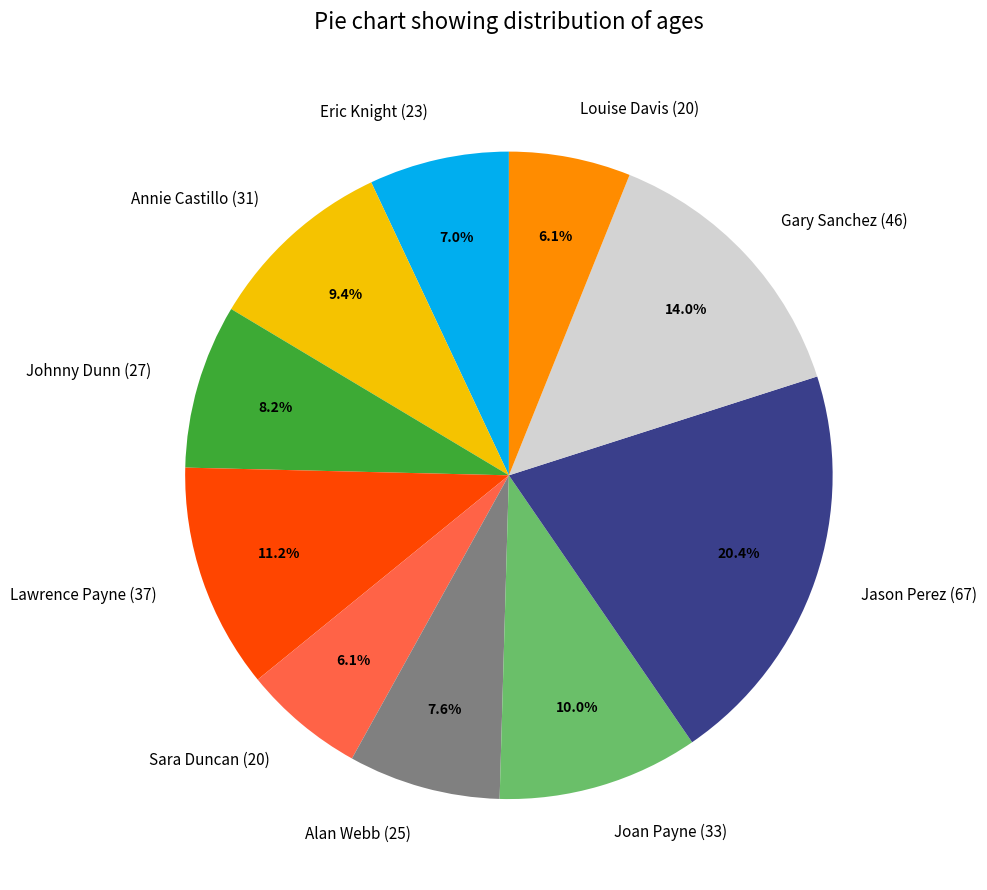

How many segments does this pie chart have?

10